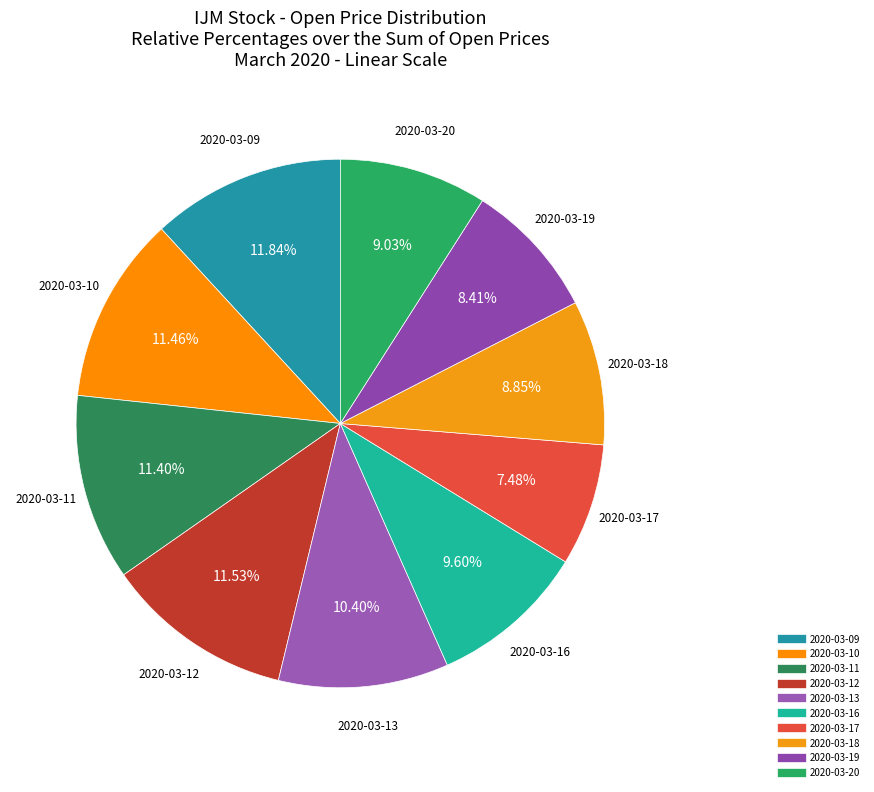

The 2020-03-16 slice represents 10% of the pie. True or false?

True